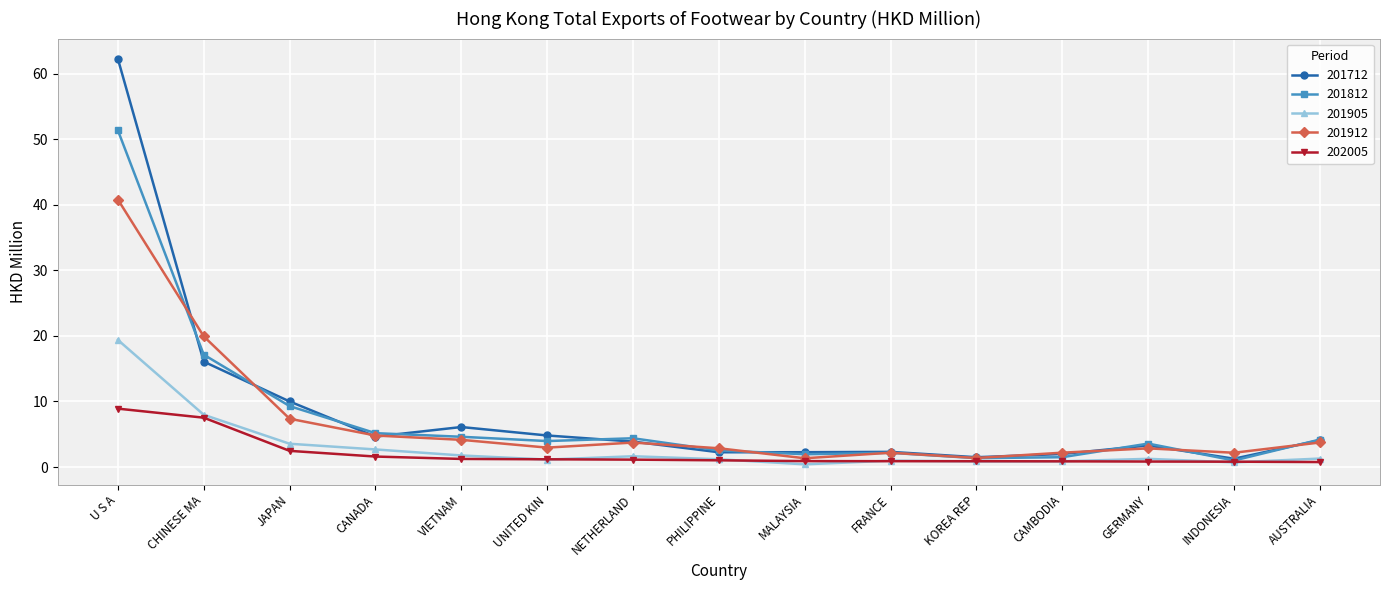

What are all the series names shown in the legend?

201712, 201812, 201905, 201912, 202005